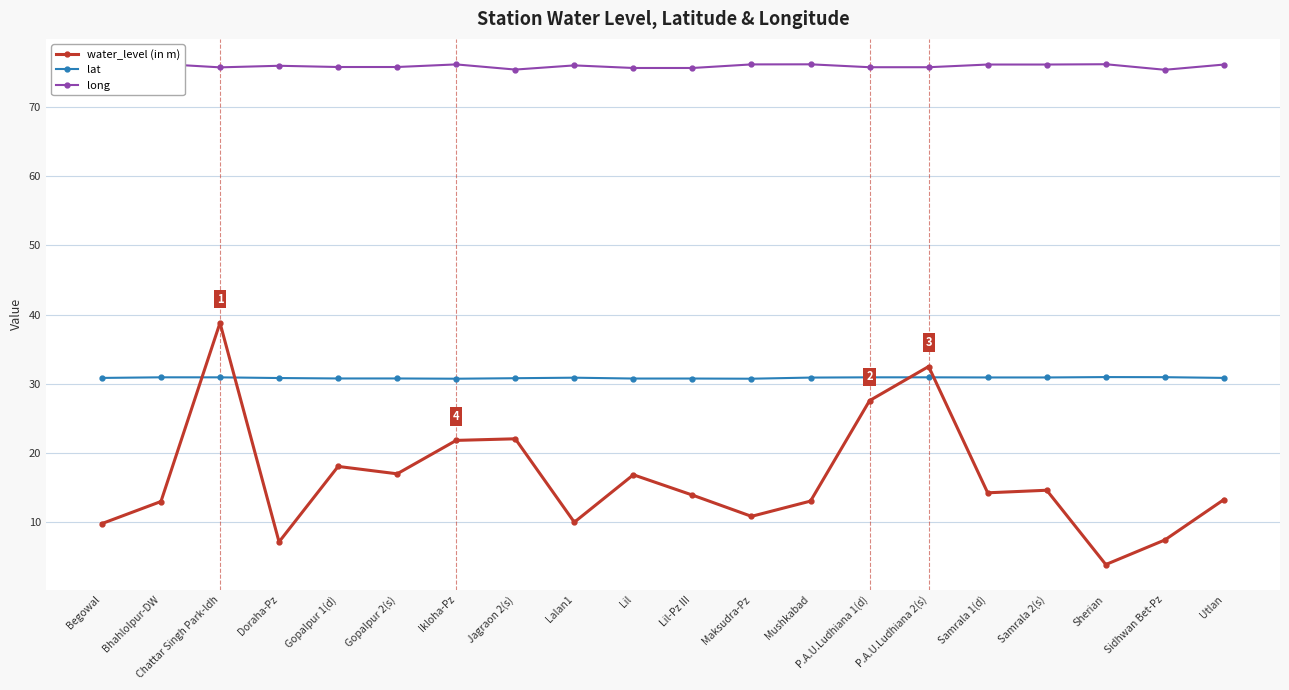

At how many categories does at least one series exceed 21?

20